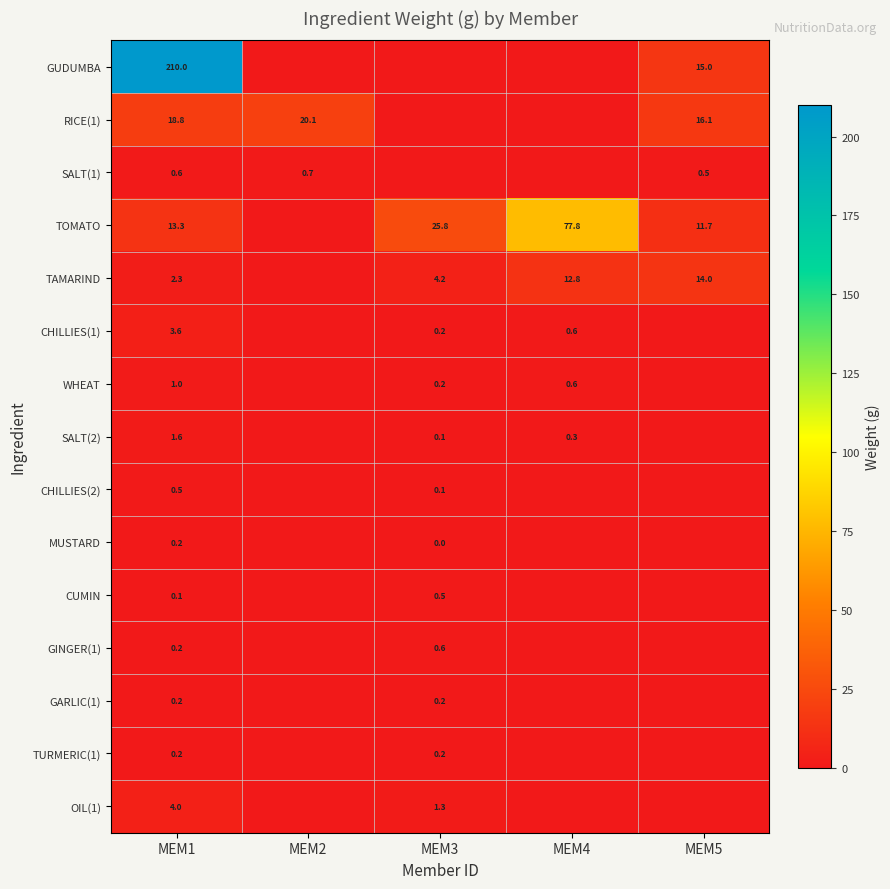

What is the difference between the WHEAT values at MEM1 and MEM4?

0.4